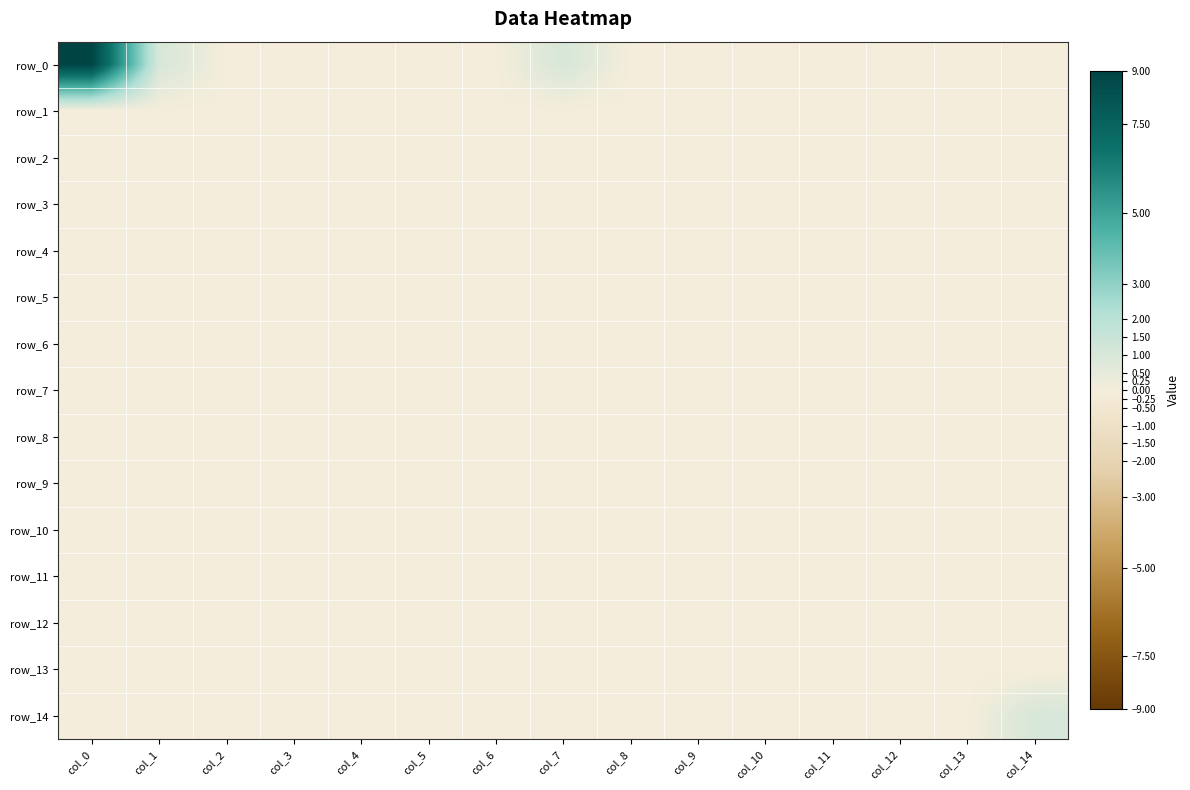

At which label does row_12 reach its minimum?

col_0